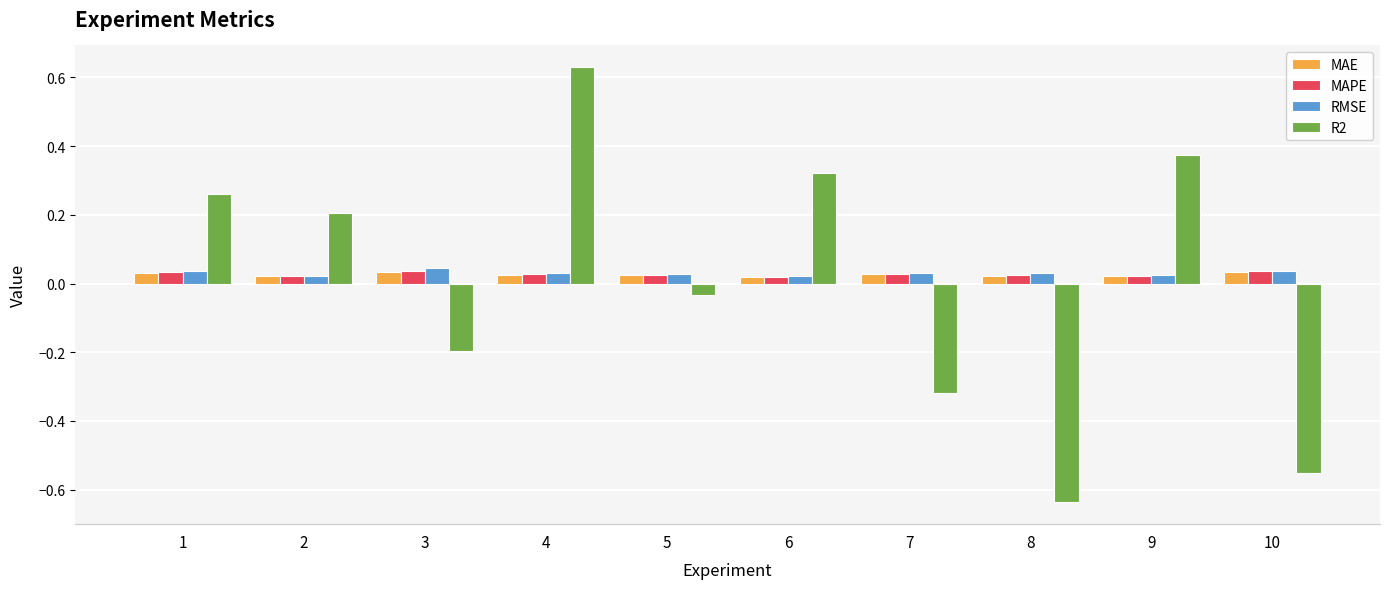

True or false: R2 has a value of -1.0 at 8.

False